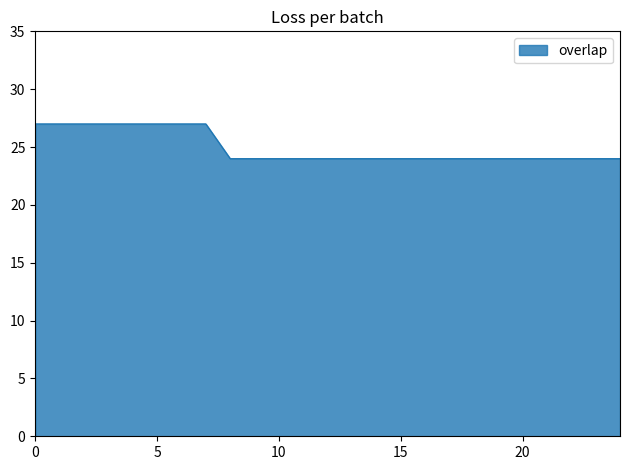

What is the difference between the maximum and minimum values?

3